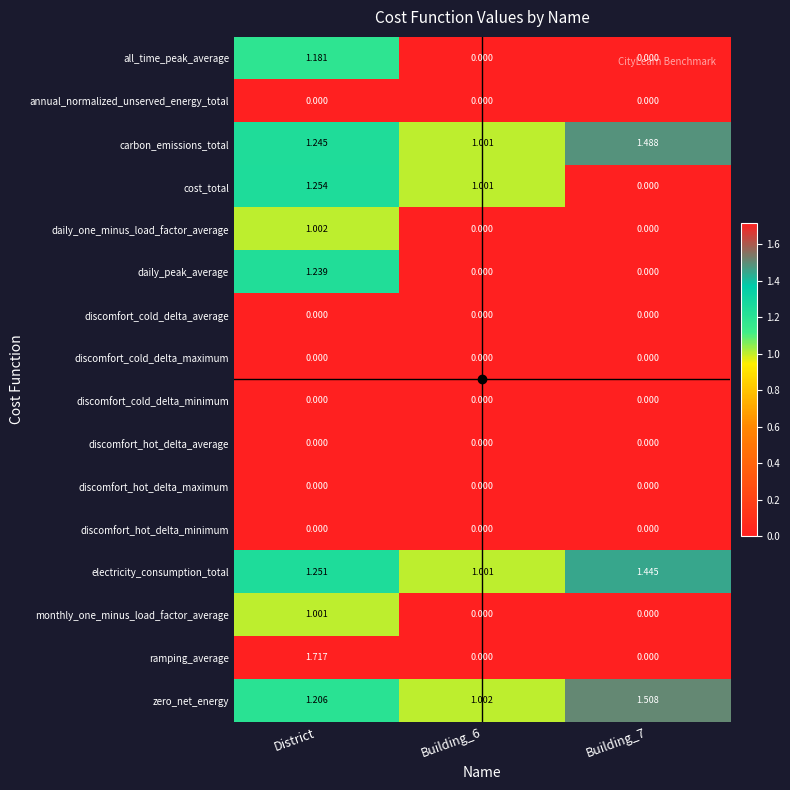

Which series has the largest range (max minus min)?

ramping_average